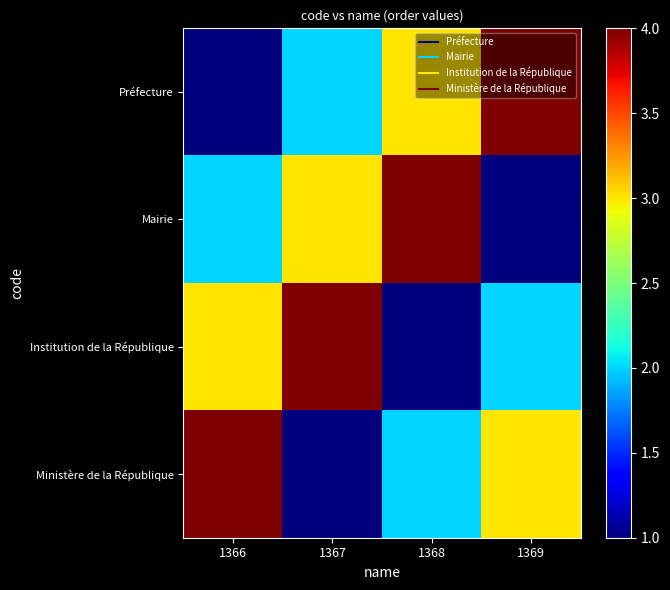

What is the total value across all series at 1366?

10